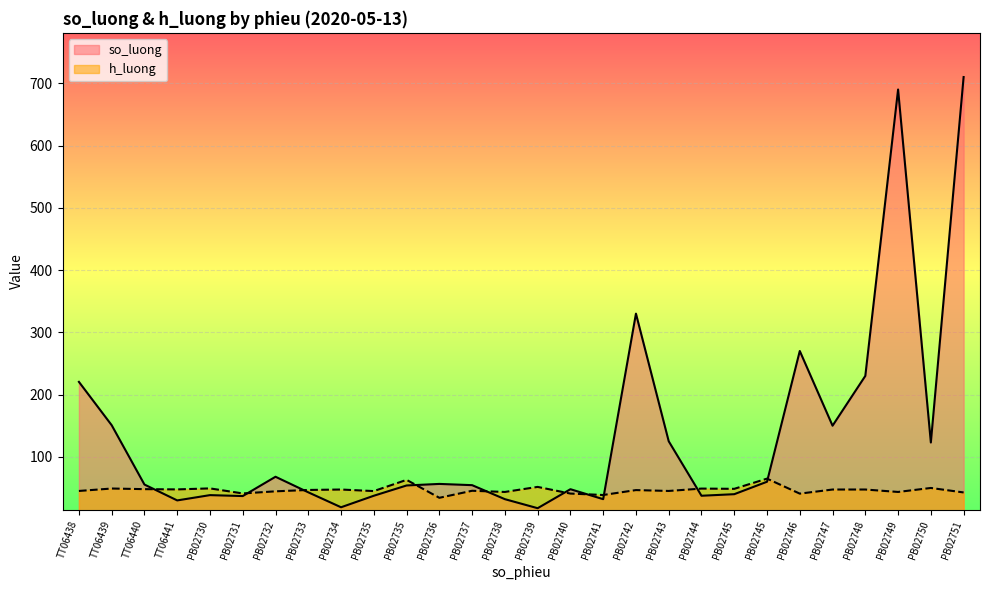

Reading left to right, list all the values displayed in this chart.

so_luong: TT06438=220.4	TT06439=150.8	TT06440=55.5	TT06441=30.0	PB02730=38.5	PB02731=37.0	PB02732=68.0	PB02733=43.0	PB02734=19.0	PB02735=37.5	PB02735=54.0	PB02736=56.5	PB02737=54.5	PB02738=32.0	PB02739=17.5	PB02740=48.0	PB02741=32.0	PB02742=330.0	PB02743=125.0	PB02744=37.5	PB02745=40.0	PB02745=60.0	PB02746=270.0	PB02747=150.0	PB02748=230.0	PB02749=690.0	PB02750=123.0	PB02751=710.0
h_luong: TT06438=45.2	TT06439=49.1	TT06440=48.1	TT06441=47.7	PB02730=49.3	PB02731=41.2	PB02732=44.6	PB02733=46.8	PB02734=47.5	PB02735=45.0	PB02735=63.0	PB02736=34.2	PB02737=45.5	PB02738=43.6	PB02739=51.7	PB02740=41.0	PB02741=38.7	PB02742=46.6	PB02743=45.2	PB02744=49.0	PB02745=48.6	PB02745=65.0	PB02746=40.9	PB02747=47.5	PB02748=47.5	PB02749=43.6	PB02750=50.0	PB02751=42.8